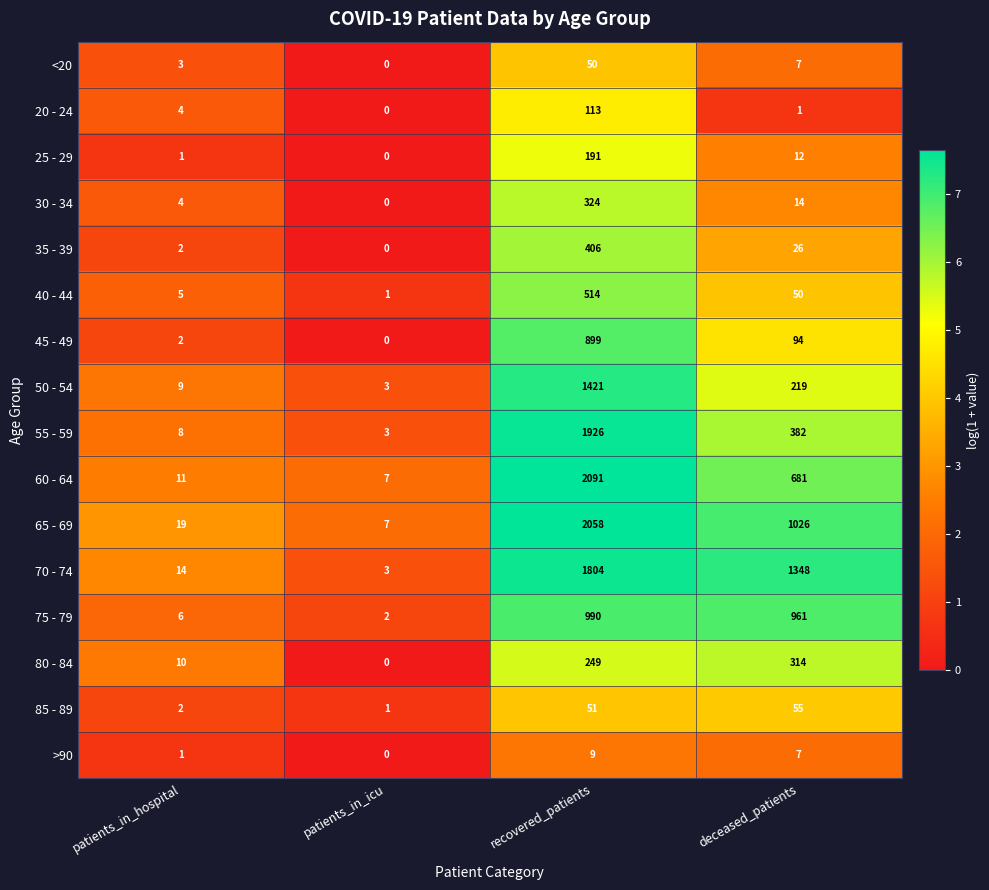

At which category does the chart reach its minimum across all series?

patients_in_icu